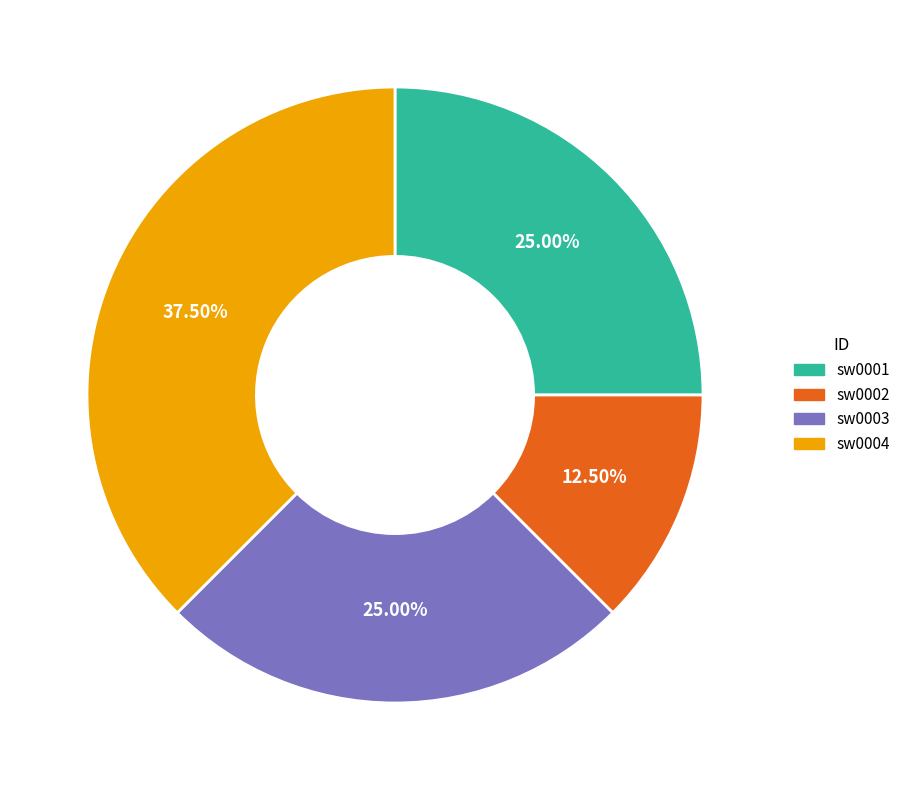

Does sw0003 account for over 50% of the chart?

No